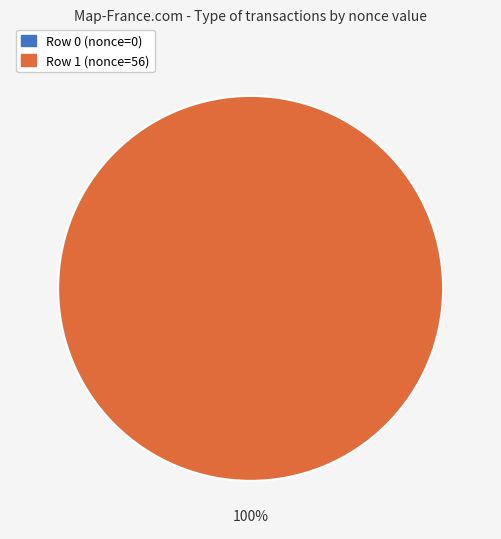

Is it true that Row 1 (nonce=56) is 100% of the pie?

True